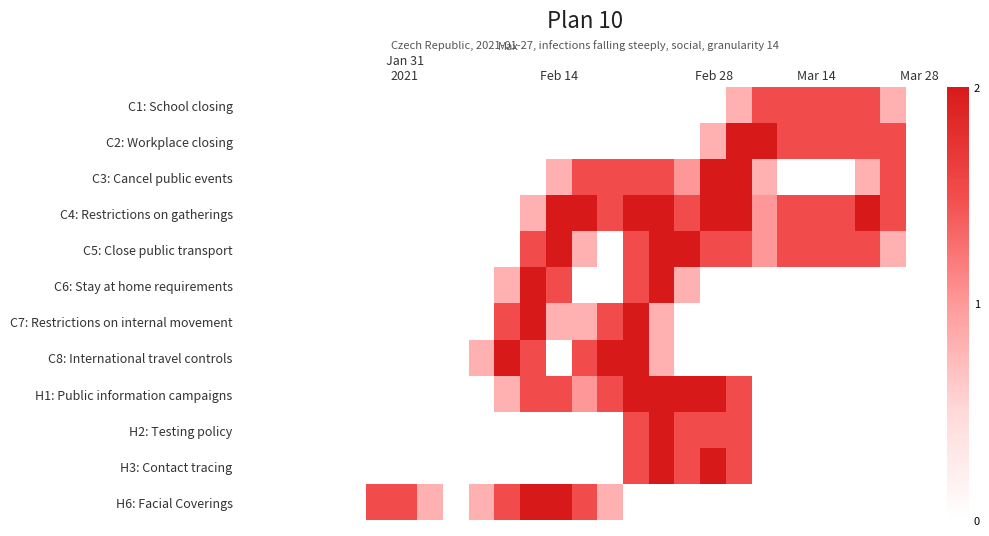

Reading right to left, extract all data points from this chart.

C1: School closing: 0.0	0.8	1.5	1.5	1.5	1.5	1.5	0.8	0.0	0.0	0.0	0.0	0.0	0.0	0.0	0.0	0.0	0.0	0.0	0.0	0.0	0.0	0.0	0.0	0.0	0.0	0.0
C2: Workplace closing: 0.0	1.5	1.5	1.5	1.5	1.5	2.0	2.0	0.8	0.0	0.0	0.0	0.0	0.0	0.0	0.0	0.0	0.0	0.0	0.0	0.0	0.0	0.0	0.0	0.0	0.0	0.0
C3: Cancel public events: 0.0	1.5	0.8	0.0	0.0	0.0	0.8	2.0	2.0	1.0	1.5	1.5	1.5	1.5	0.8	0.0	0.0	0.0	0.0	0.0	0.0	0.0	0.0	0.0	0.0	0.0	0.0
C4: Restrictions on gatherings: 0.0	1.5	2.0	1.5	1.5	1.5	1.0	2.0	2.0	1.5	2.0	2.0	1.5	2.0	2.0	0.8	0.0	0.0	0.0	0.0	0.0	0.0	0.0	0.0	0.0	0.0	0.0
C5: Close public transport: 0.0	0.8	1.5	1.5	1.5	1.5	1.0	1.5	1.5	2.0	2.0	1.5	0.0	0.8	2.0	1.5	0.0	0.0	0.0	0.0	0.0	0.0	0.0	0.0	0.0	0.0	0.0
C6: Stay at home requirements: 0.0	0.0	0.0	0.0	0.0	0.0	0.0	0.0	0.0	0.8	2.0	1.5	0.0	0.0	1.5	2.0	0.8	0.0	0.0	0.0	0.0	0.0	0.0	0.0	0.0	0.0	0.0
C7: Restrictions on internal movement: 0.0	0.0	0.0	0.0	0.0	0.0	0.0	0.0	0.0	0.0	0.8	2.0	1.5	0.8	0.8	2.0	1.5	0.0	0.0	0.0	0.0	0.0	0.0	0.0	0.0	0.0	0.0
C8: International travel controls: 0.0	0.0	0.0	0.0	0.0	0.0	0.0	0.0	0.0	0.0	0.8	2.0	2.0	1.5	0.0	1.5	2.0	0.8	0.0	0.0	0.0	0.0	0.0	0.0	0.0	0.0	0.0
H1: Public information campaigns: 0.0	0.0	0.0	0.0	0.0	0.0	0.0	1.5	2.0	2.0	2.0	2.0	1.5	1.0	1.5	1.5	0.8	0.0	0.0	0.0	0.0	0.0	0.0	0.0	0.0	0.0	0.0
H2: Testing policy: 0.0	0.0	0.0	0.0	0.0	0.0	0.0	1.5	1.5	1.5	2.0	1.5	0.0	0.0	0.0	0.0	0.0	0.0	0.0	0.0	0.0	0.0	0.0	0.0	0.0	0.0	0.0
H3: Contact tracing: 0.0	0.0	0.0	0.0	0.0	0.0	0.0	1.5	2.0	1.5	2.0	1.5	0.0	0.0	0.0	0.0	0.0	0.0	0.0	0.0	0.0	0.0	0.0	0.0	0.0	0.0	0.0
H6: Facial Coverings: 0.0	0.0	0.0	0.0	0.0	0.0	0.0	0.0	0.0	0.0	0.0	0.0	0.8	1.5	2.0	2.0	1.5	0.8	0.0	0.8	1.5	1.5	0.0	0.0	0.0	0.0	0.0